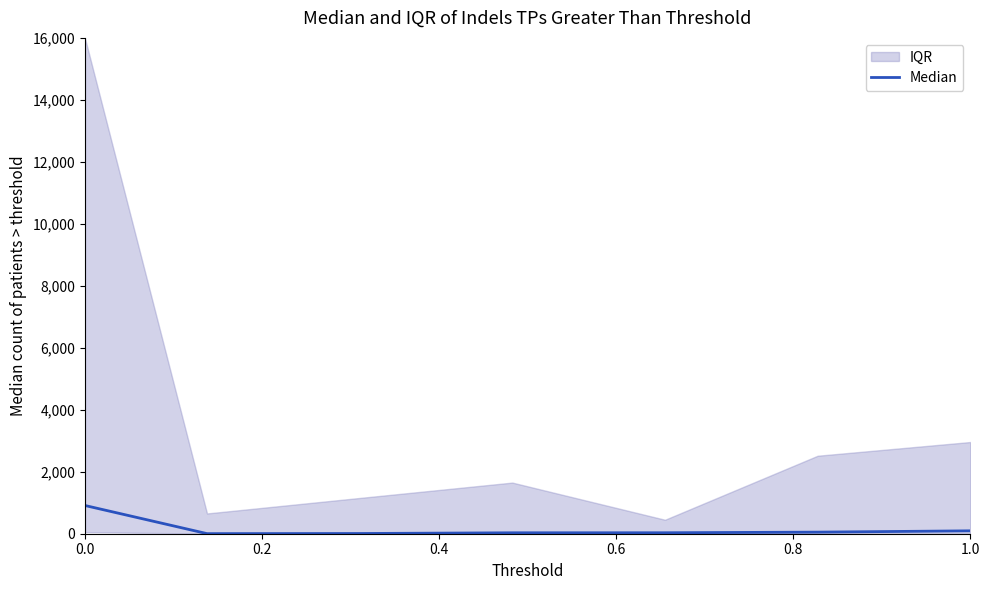

True or false: Median has a value of 911.3 at 0.0.

True